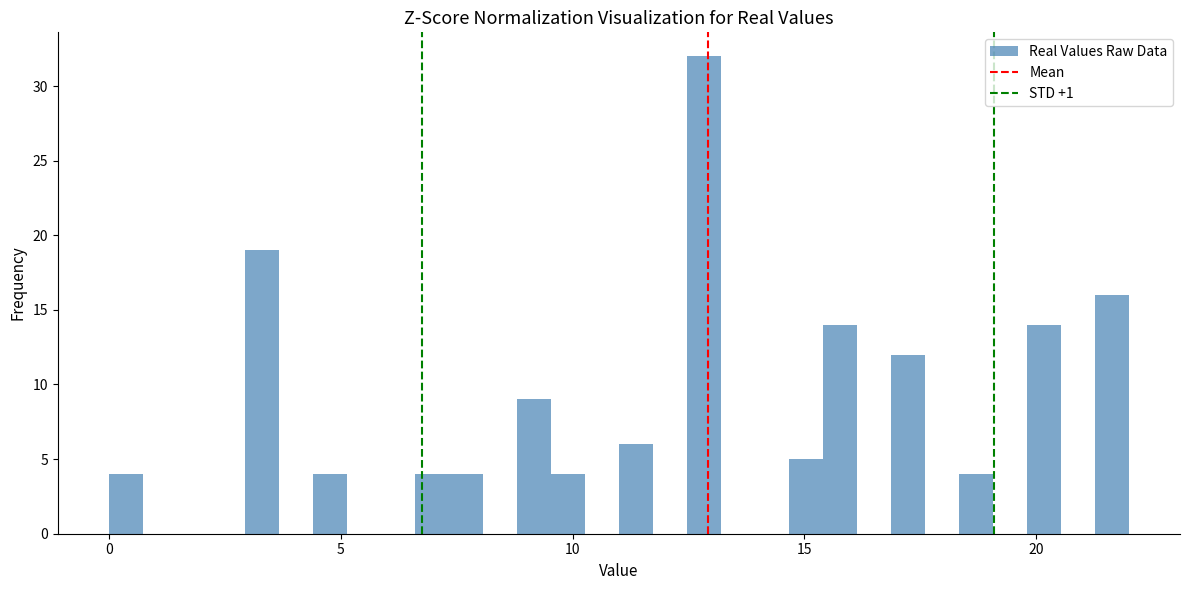

Around what value on the x-axis is the tallest bar? Give the approximate position of its centre, as read against the axis.

13.0